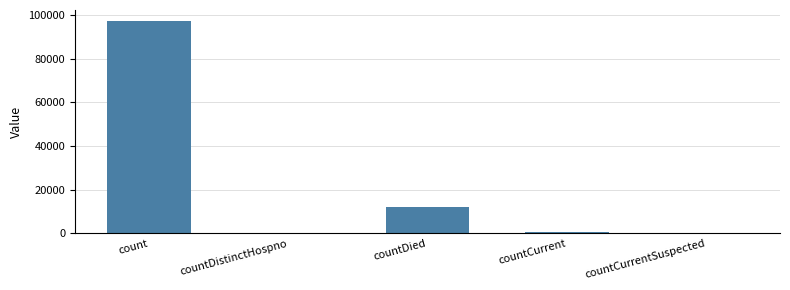

What is the sum of all values?

110191